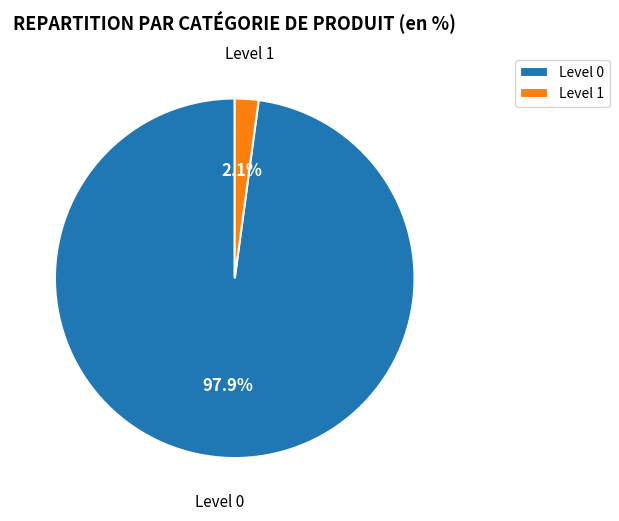

Does Level 0 represent more than half of the total?

Yes